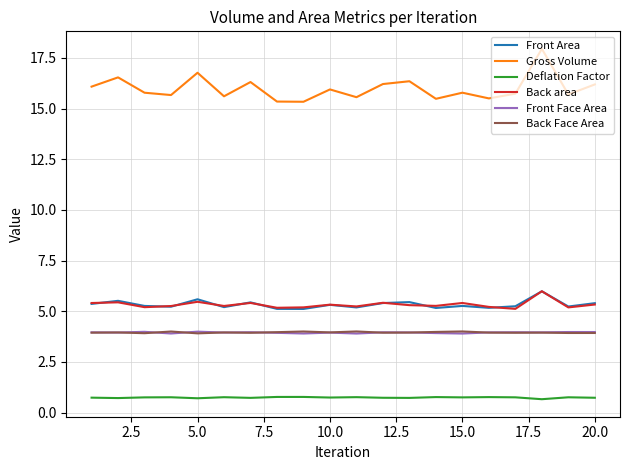

True or false: Gross Volume and Deflation Factor intersect in this chart.

False